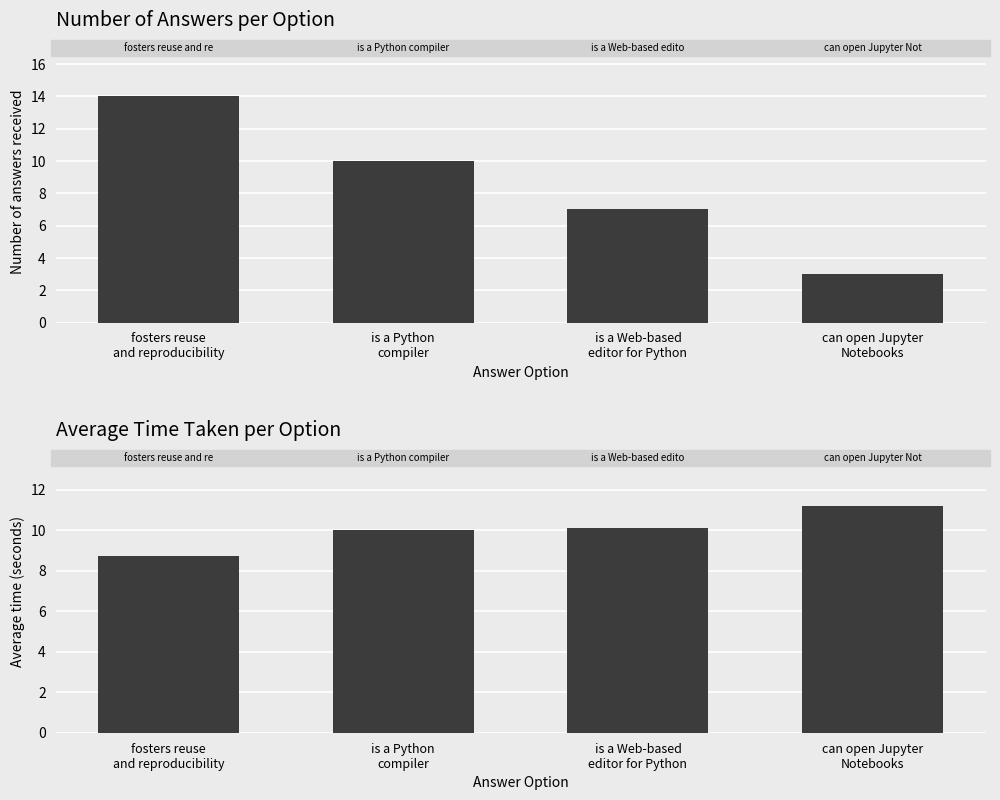

What are all the series names shown in the legend?

Number of answers received, Average time taken to answer (seconds)